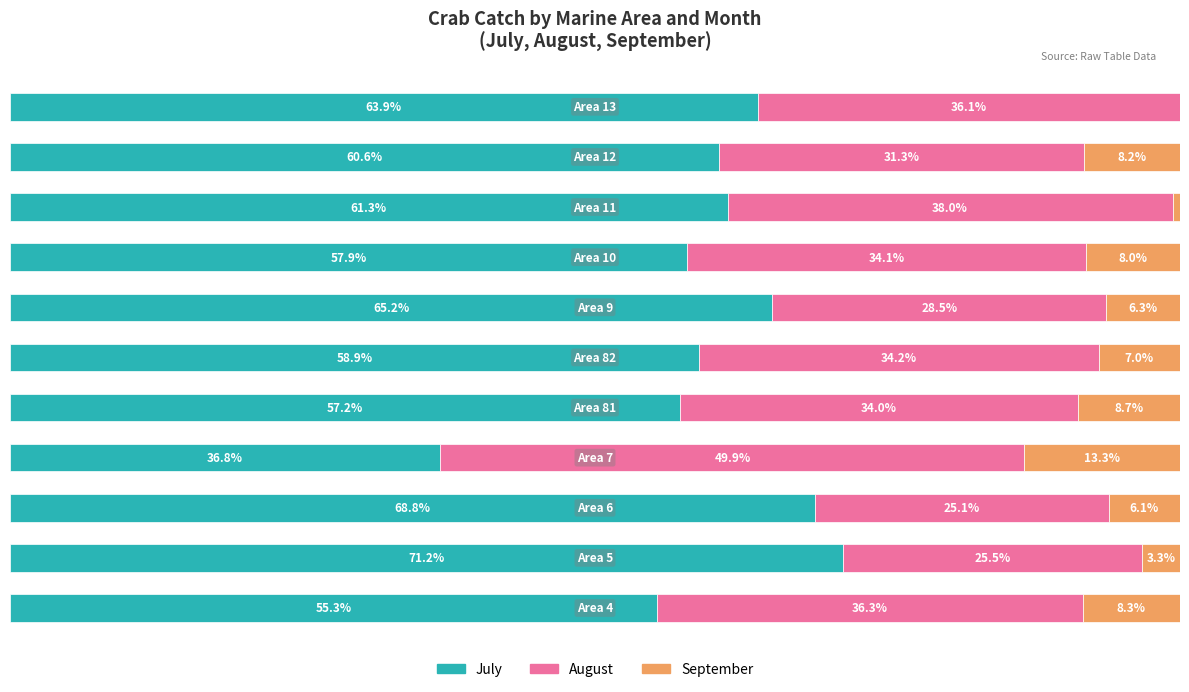

Reading right to left, extract all data points from this chart.

July: 10=63.9	9=60.6	8=61.3	7=57.9	6=65.2	5=58.9	4=57.2	3=36.8	2=68.8	1=71.2	0=55.3
August: 10=36.1	9=31.3	8=38.0	7=34.1	6=28.5	5=34.2	4=34.0	3=49.9	2=25.1	1=25.5	0=36.3
September: 10=0.0	9=8.2	8=0.6	7=8.0	6=6.3	5=7.0	4=8.7	3=13.3	2=6.1	1=3.3	0=8.3